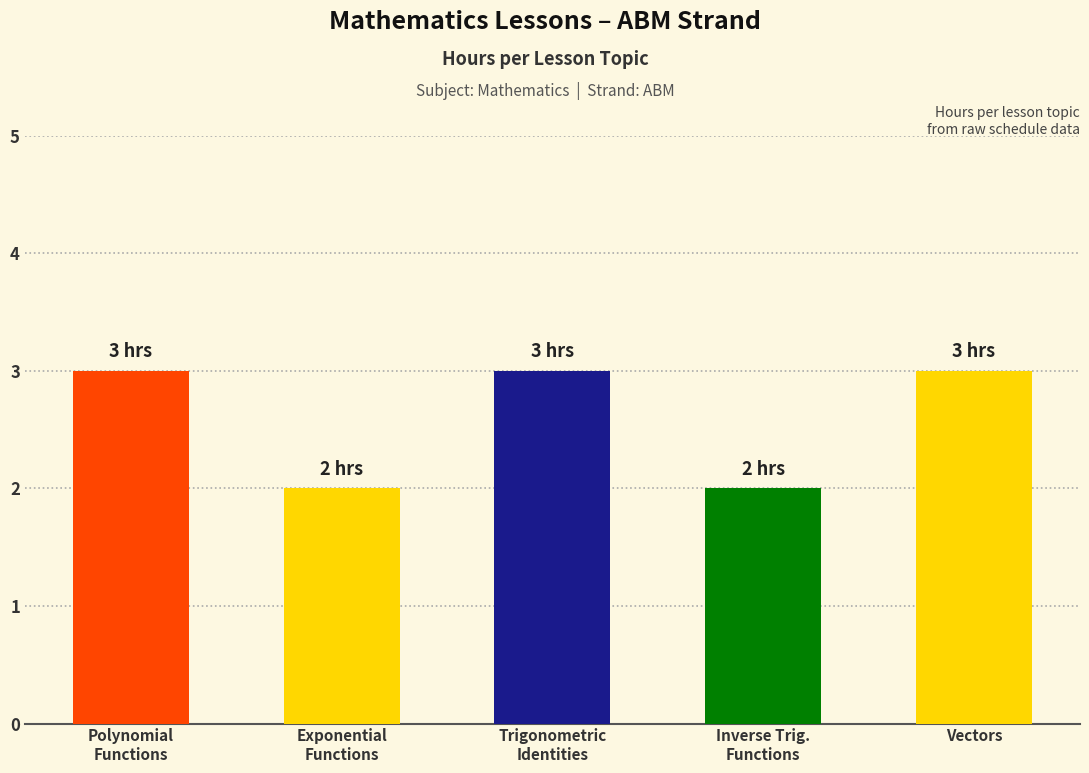

What is the approximate value at Trigonometric
Identities?

3